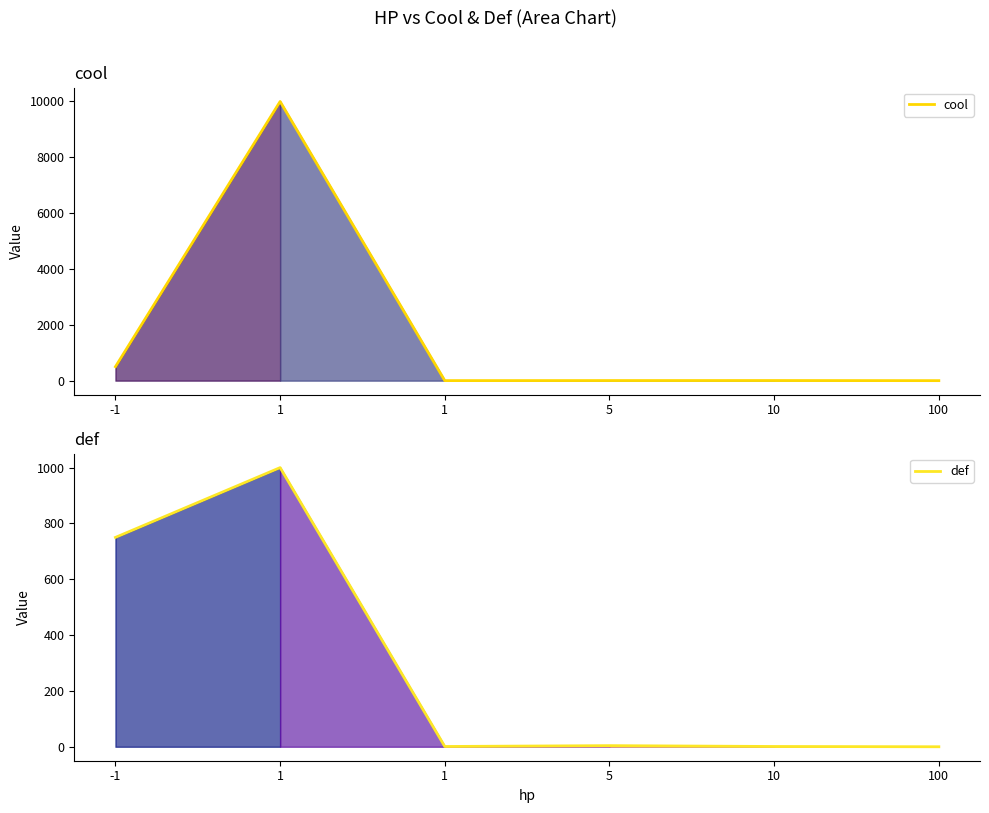

Rank the series by their average value, from lowest to highest.

def, cool